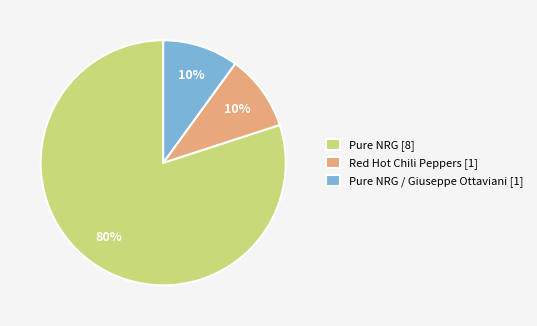

Do Red Hot Chili Peppers [1] and Pure NRG [8] together represent more than half of the pie?

Yes